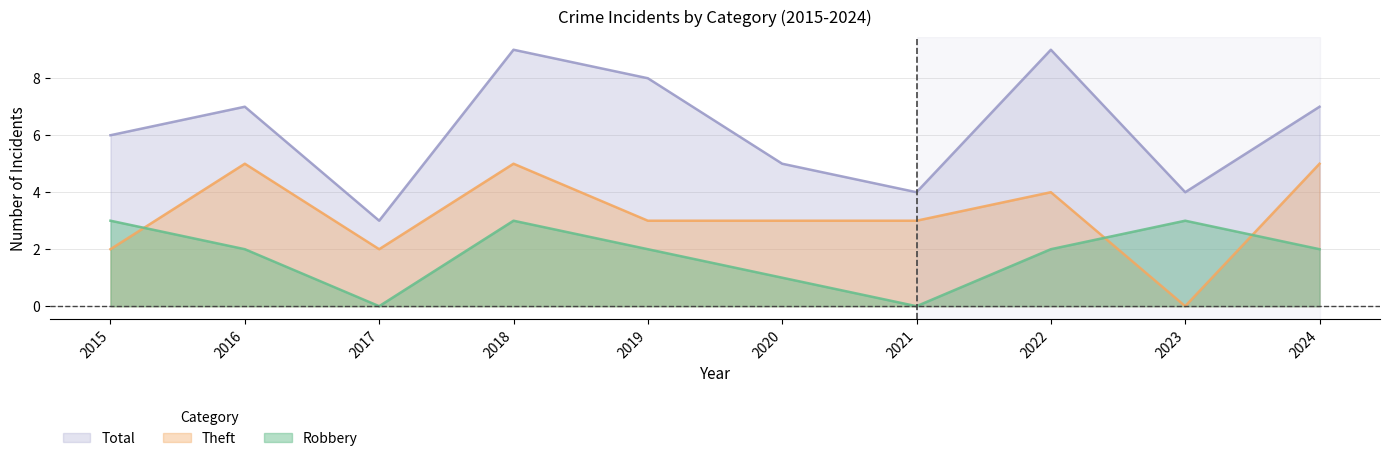

Reading left to right, what are all the values shown in this chart?

Robbery: 3	2	0	3	2	1	0	2	3	2
Theft: 2	5	2	5	3	3	3	4	0	5
Total: 6	7	3	9	8	5	4	9	4	7